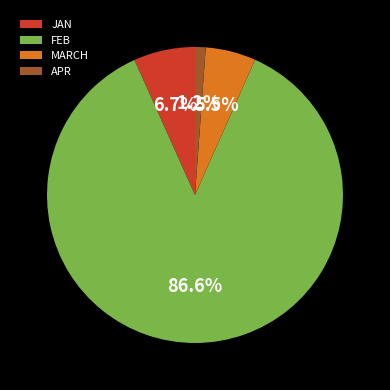

Does FEB represent more than half of the total?

Yes